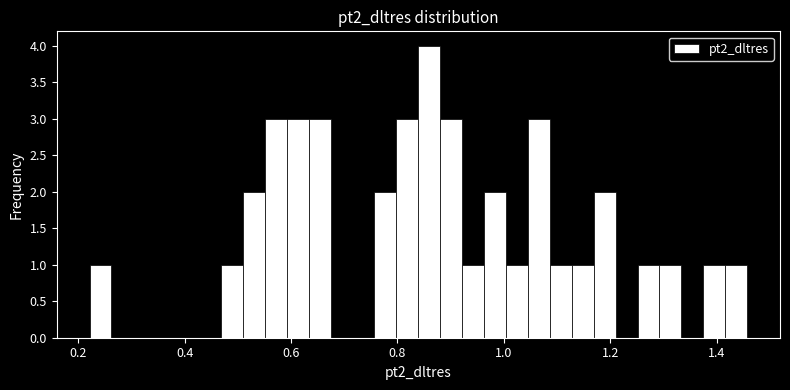

Around what value on the x-axis is the tallest bar? Give the approximate position of its centre, as read against the axis.

0.86